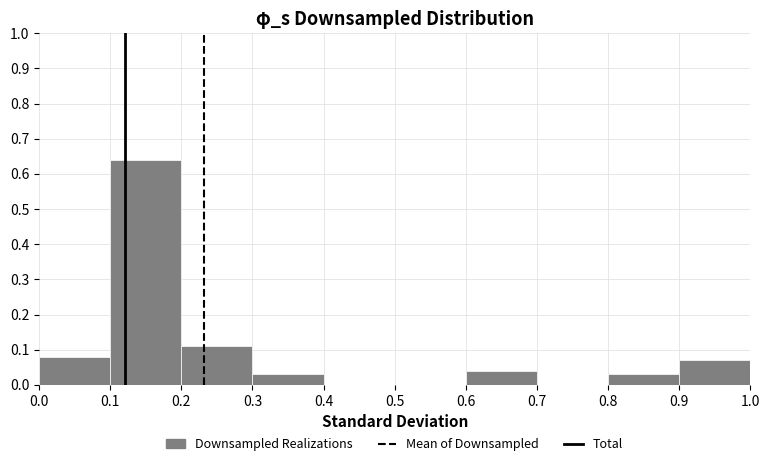

Reading left to right, transcribe this chart: for each bar, give the range it covers on the x-axis and its height. The values are not printed on the chart, so give them approximately, as read against the axis.

0.0 to 0.1: 0.08
0.1 to 0.2: 0.64
0.2 to 0.3: 0.11
0.3 to 0.4: 0.03
0.4 to 0.5: 0
0.5 to 0.6: 0
0.6 to 0.7: 0.04
0.7 to 0.8: 0
0.8 to 0.9: 0.03
0.9 to 1.0: 0.07